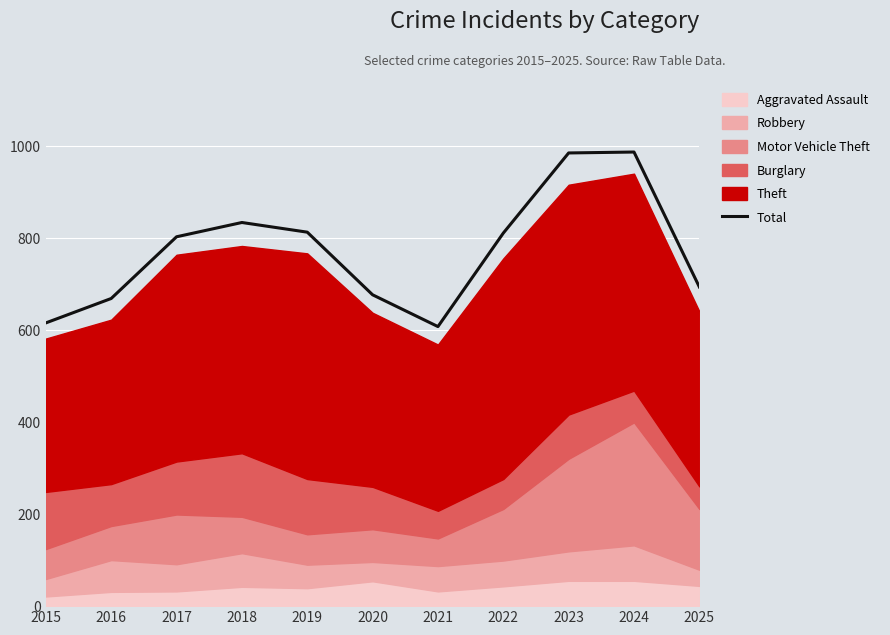

Which has a higher value, 2017 or 2023?

2023